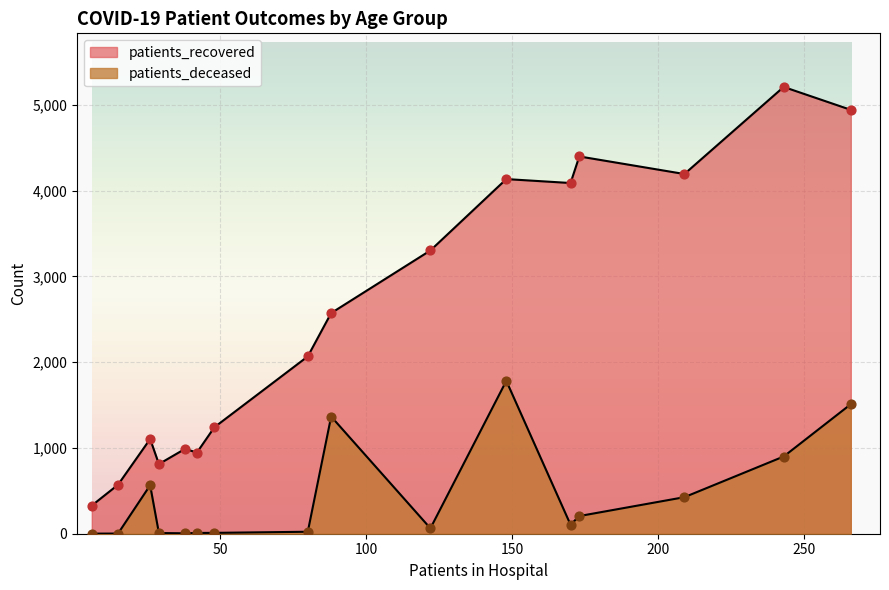

At how many categories does at least one series exceed 98?

16